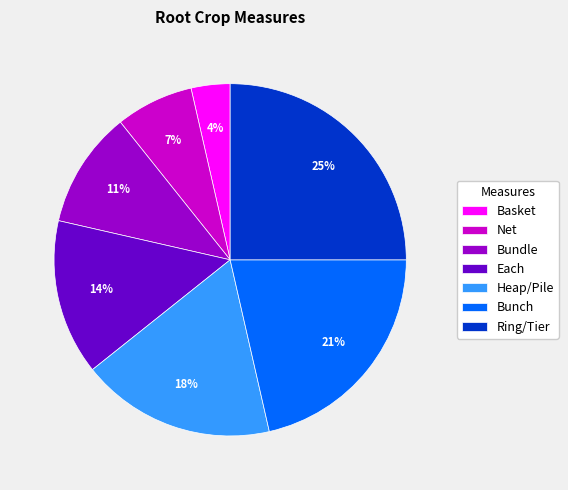

What is the largest slice in the pie chart?

Ring/Tier